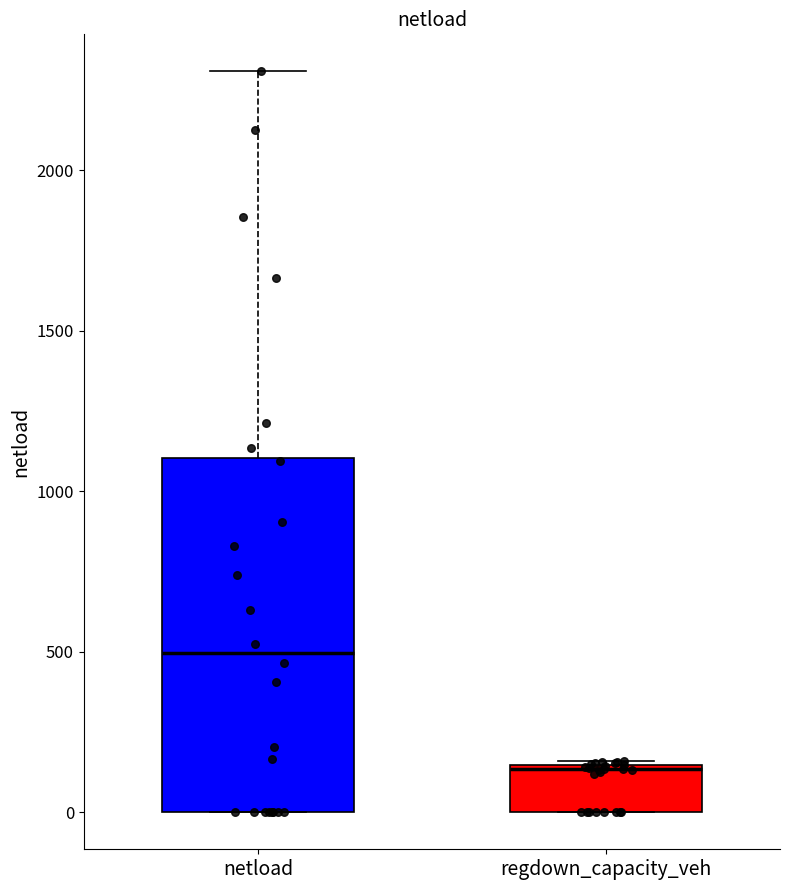

Where is the lower edge of the box for regdown_capacity_veh on the y-axis? The values are not printed on the chart, so give them approximately, as read against the axis.

0